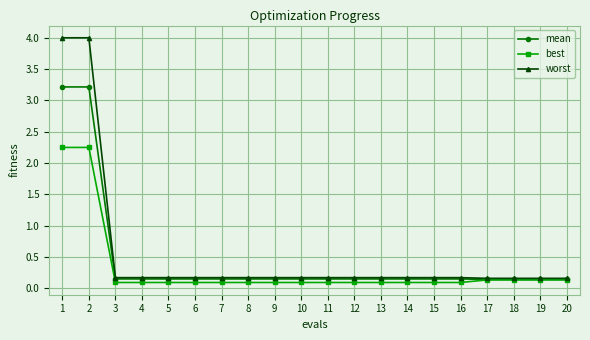

What is the greatest value displayed?

4.0